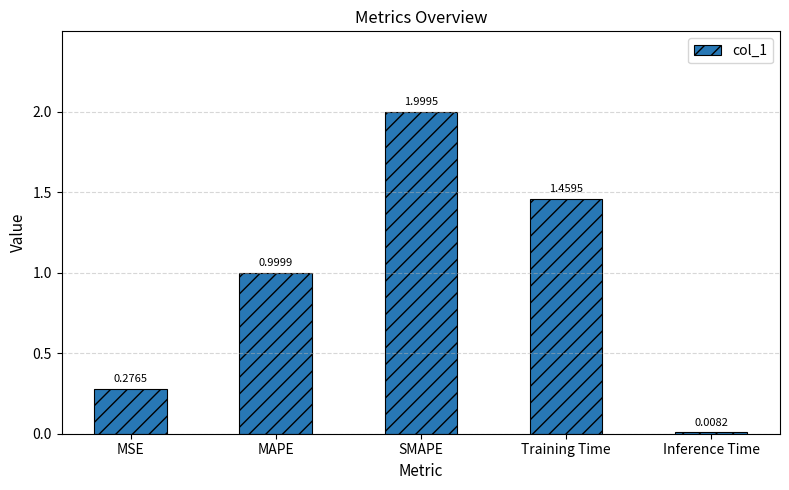

Where is the data nearest to the value 1?

MAPE